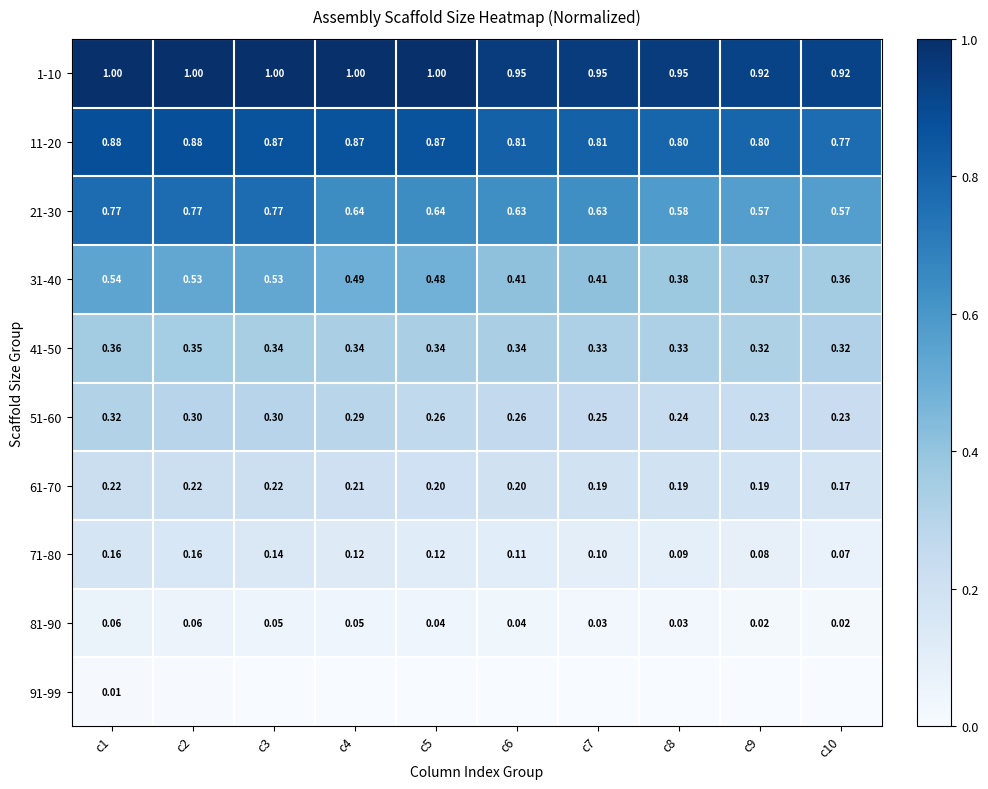

What is the sum of the 1-10 values at c4 and c2?

2.0